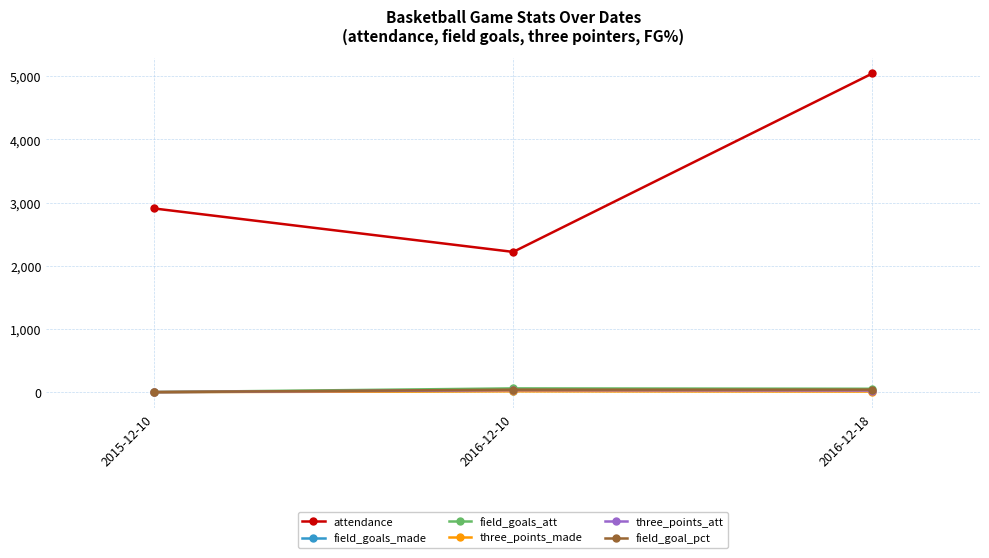

List the labels in order of attendance value, largest first.

2016-12-18, 2015-12-10, 2016-12-10